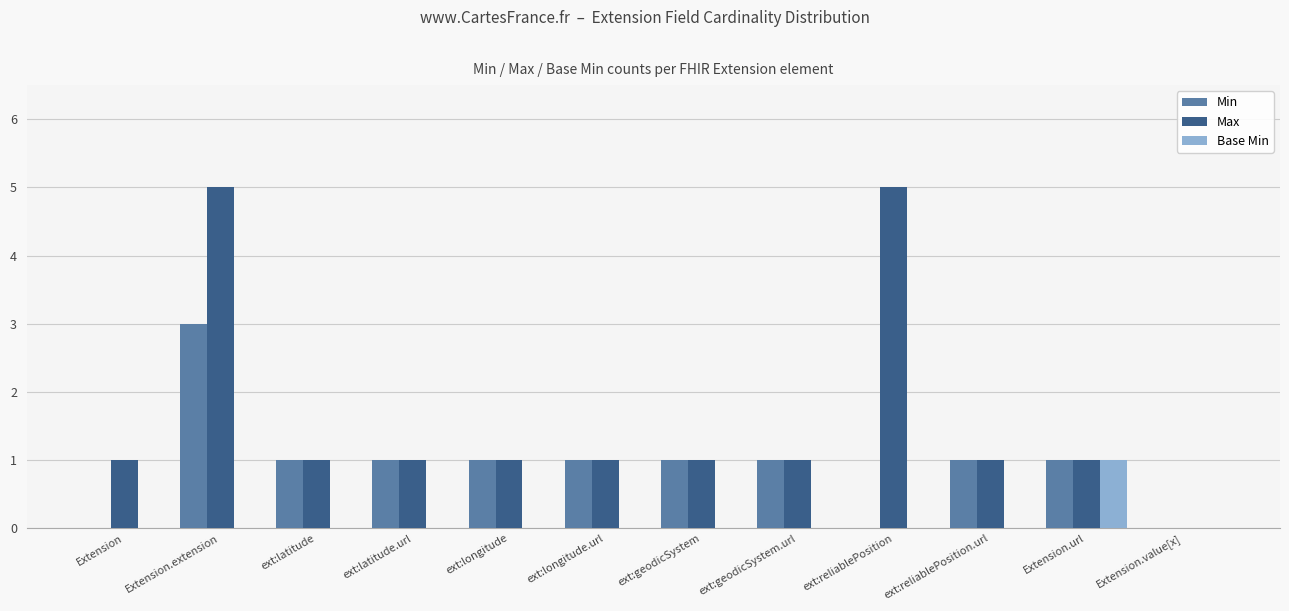

What is the difference between the Min values at Extension.url and ext:reliablePosition?

1